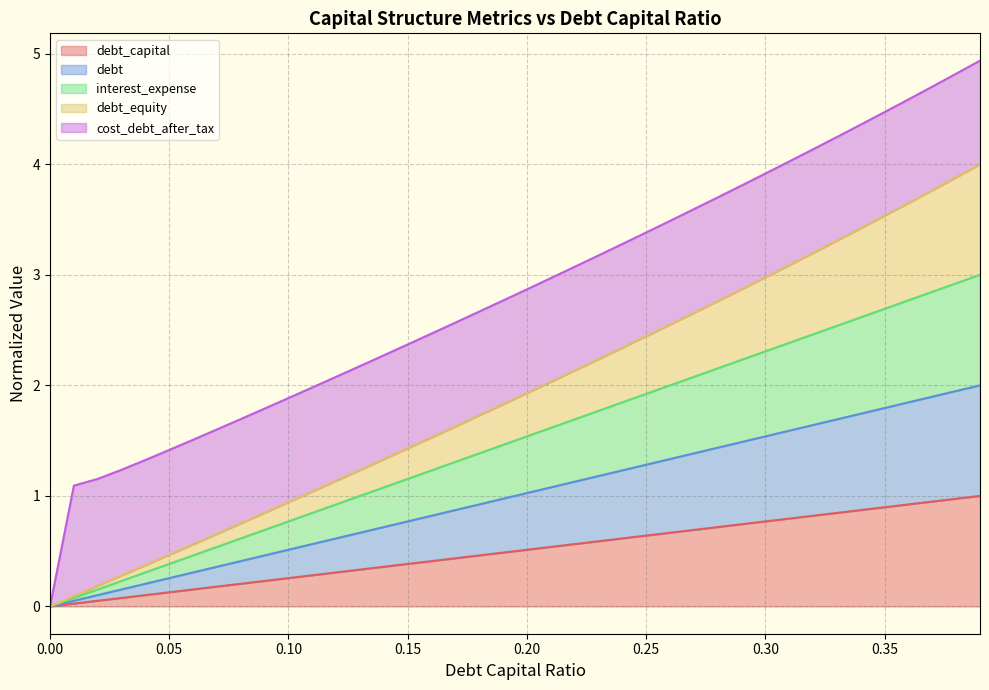

How many values in the debt_equity series exceed 1?

29